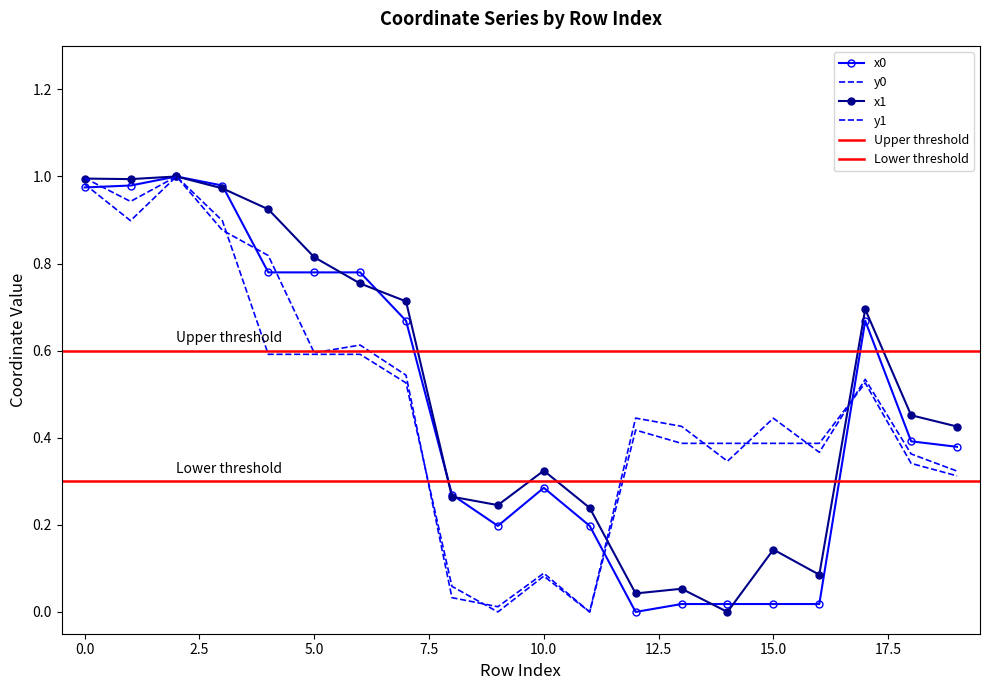

How many data points in x1 are above 0?

19